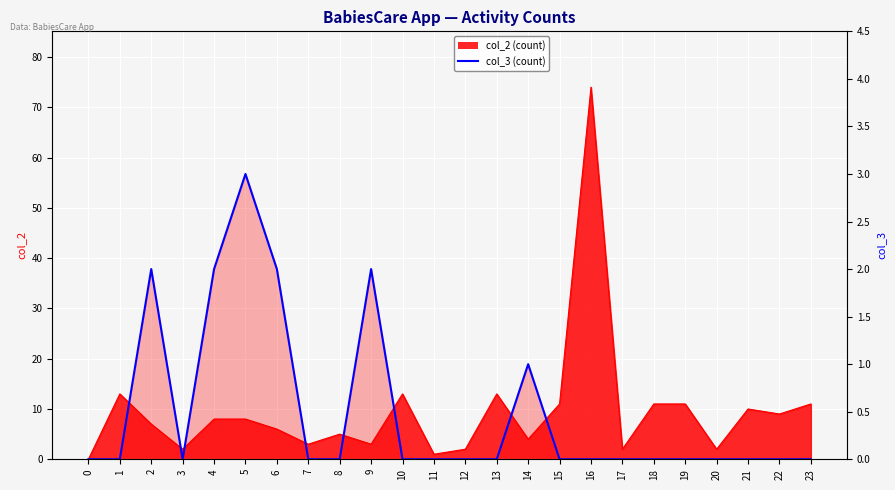

The chart shows a value of 2 at 14. True or false?

False